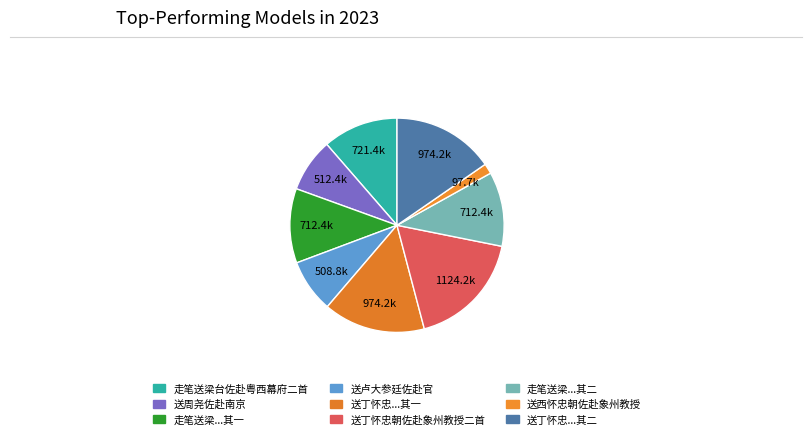

Which category has the biggest portion of the pie?

送丁怀忠朝佐赴象州教授二首